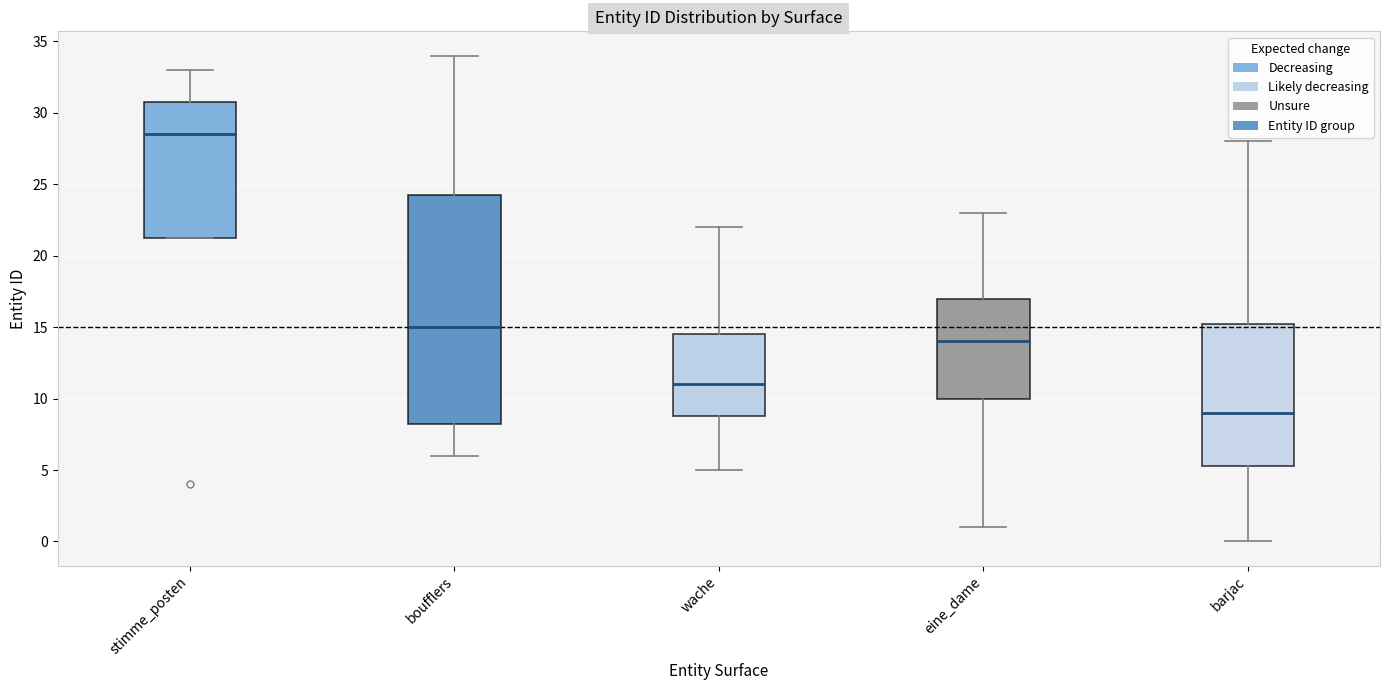

Comparing the boxes themselves (not the whiskers), which one is the tallest?

boufflers